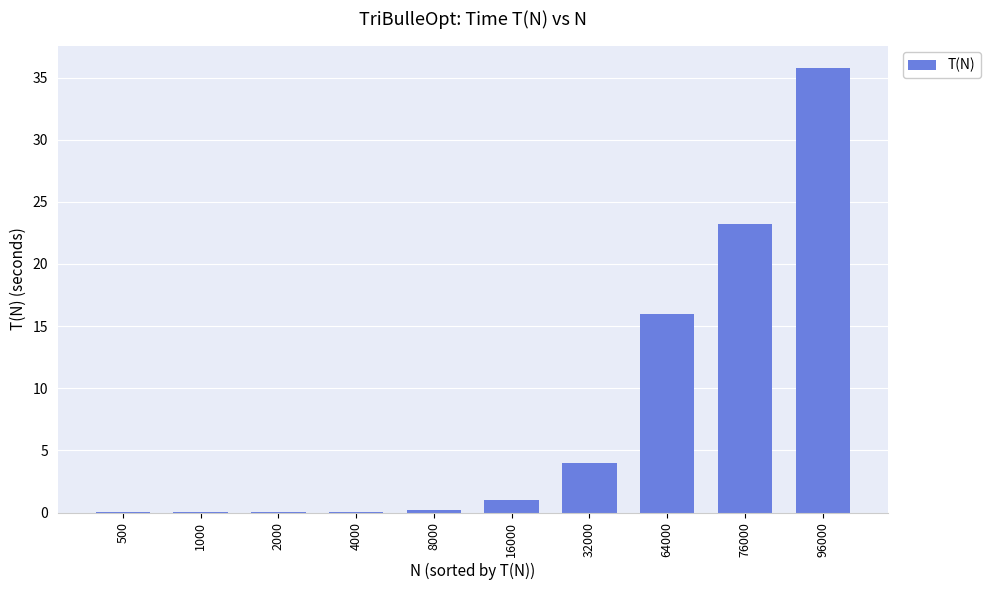

Does the chart contain stacked bars?

No